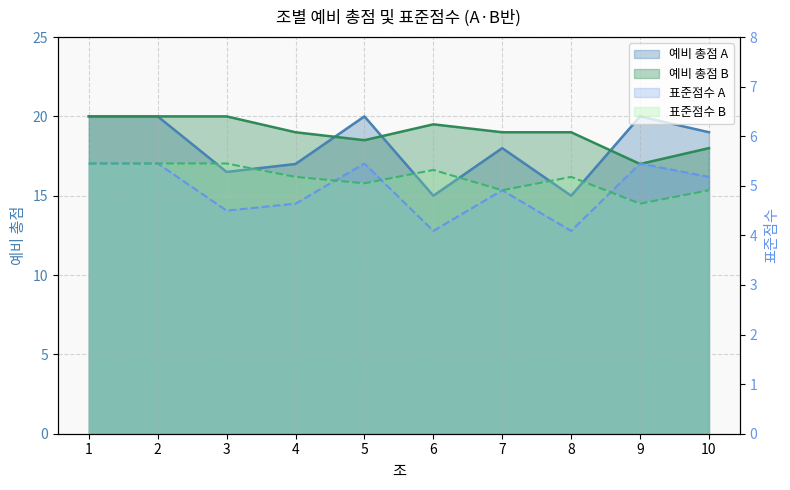

Rank the series at 6 from highest to lowest value.

예비 총점 B, 예비 총점 A, 표준점수 B, 표준점수 A